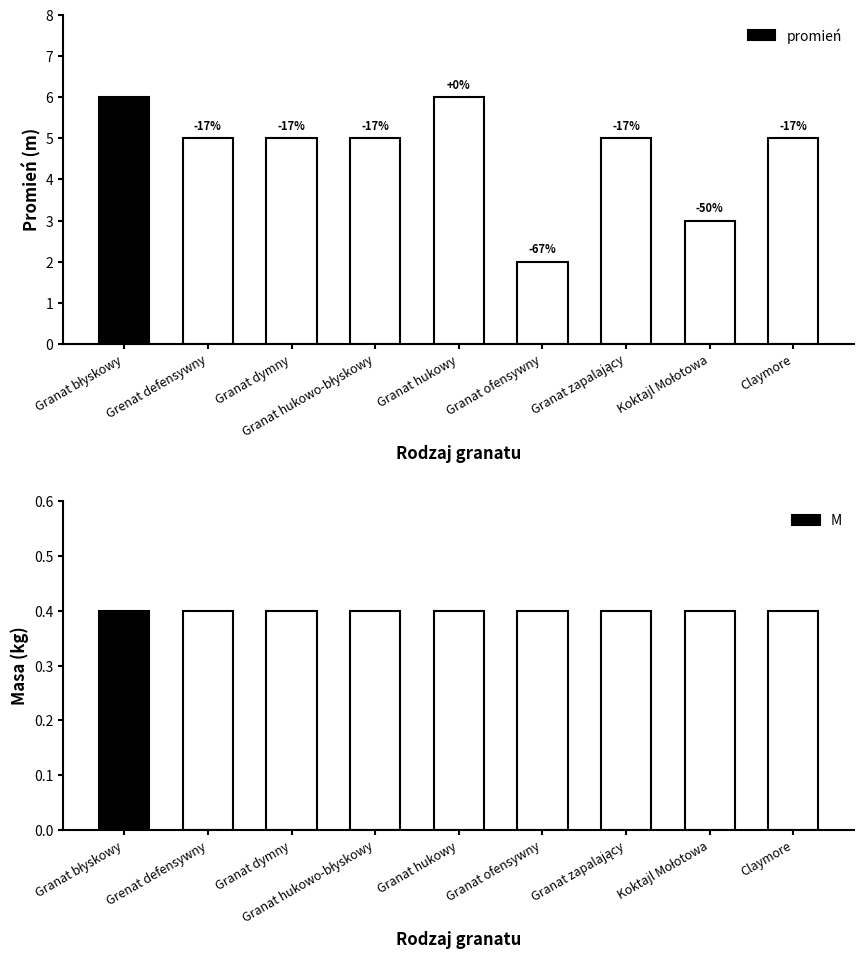

What is the label of the 6th bar from the left?

Granat ofensywny